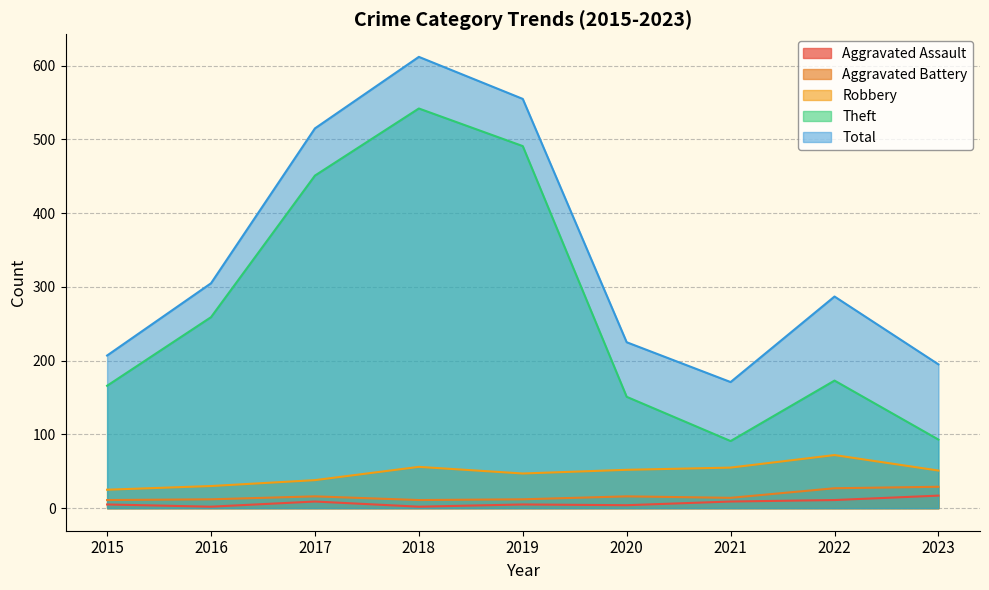

Reading right to left, what are all the values shown in this chart?

Aggravated Assault: 17	11	9	4	5	2	9	2	5
Aggravated Battery: 29	27	14	16	12	11	16	12	11
Robbery: 51	72	55	52	47	56	38	30	25
Theft: 93	173	91	151	491	542	451	259	166
Total: 195	287	171	225	555	612	515	305	207